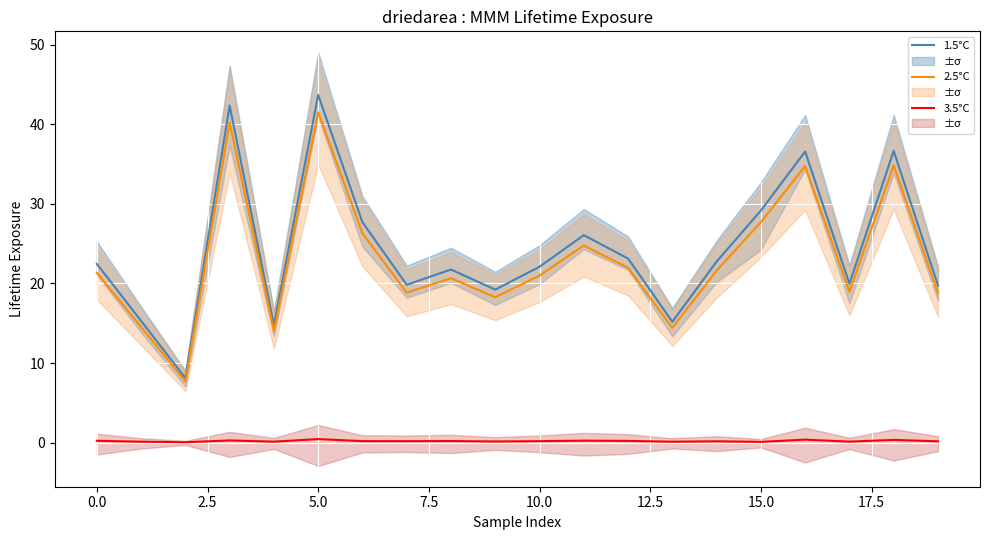

What position from the right is 13?

7